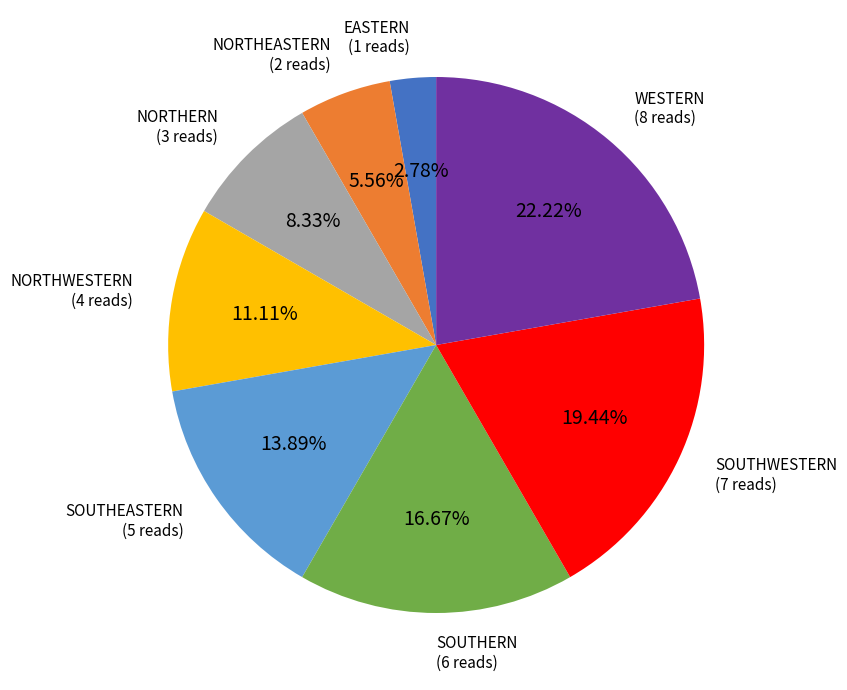

Is the sum of WESTERN and SOUTHEASTERN greater than half?

No